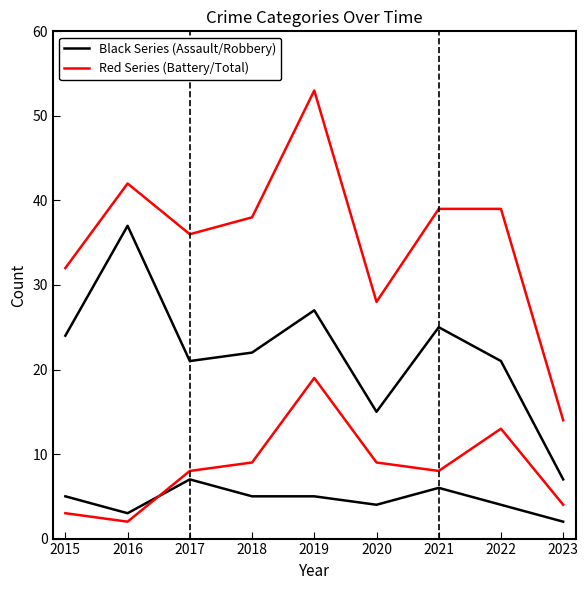

Does the chart display data point markers on the line(s)?

No